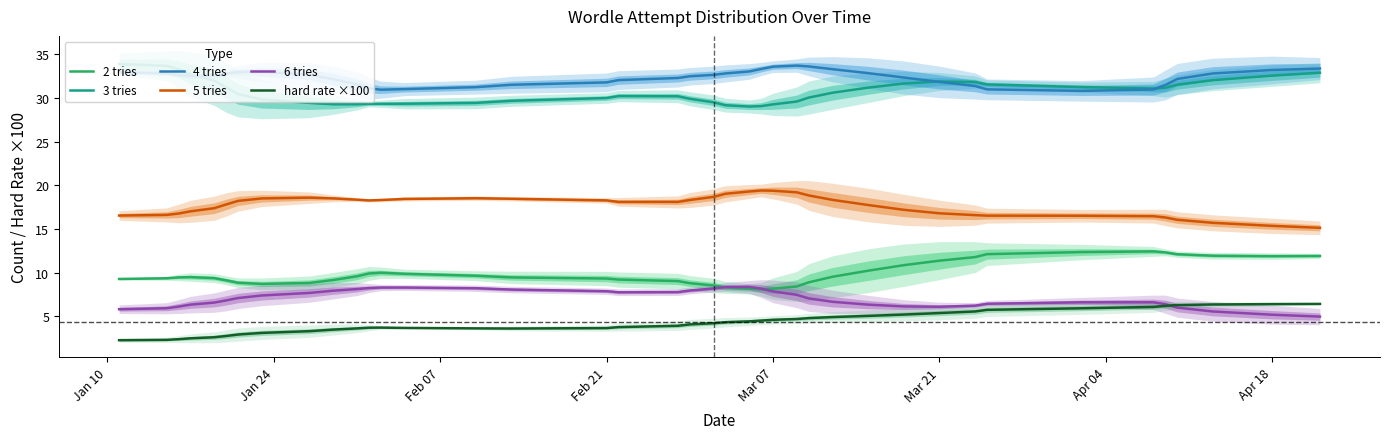

What are all the series names shown in the legend?

2 tries, 3 tries, 4 tries, 5 tries, 6 tries, hard rate ×100